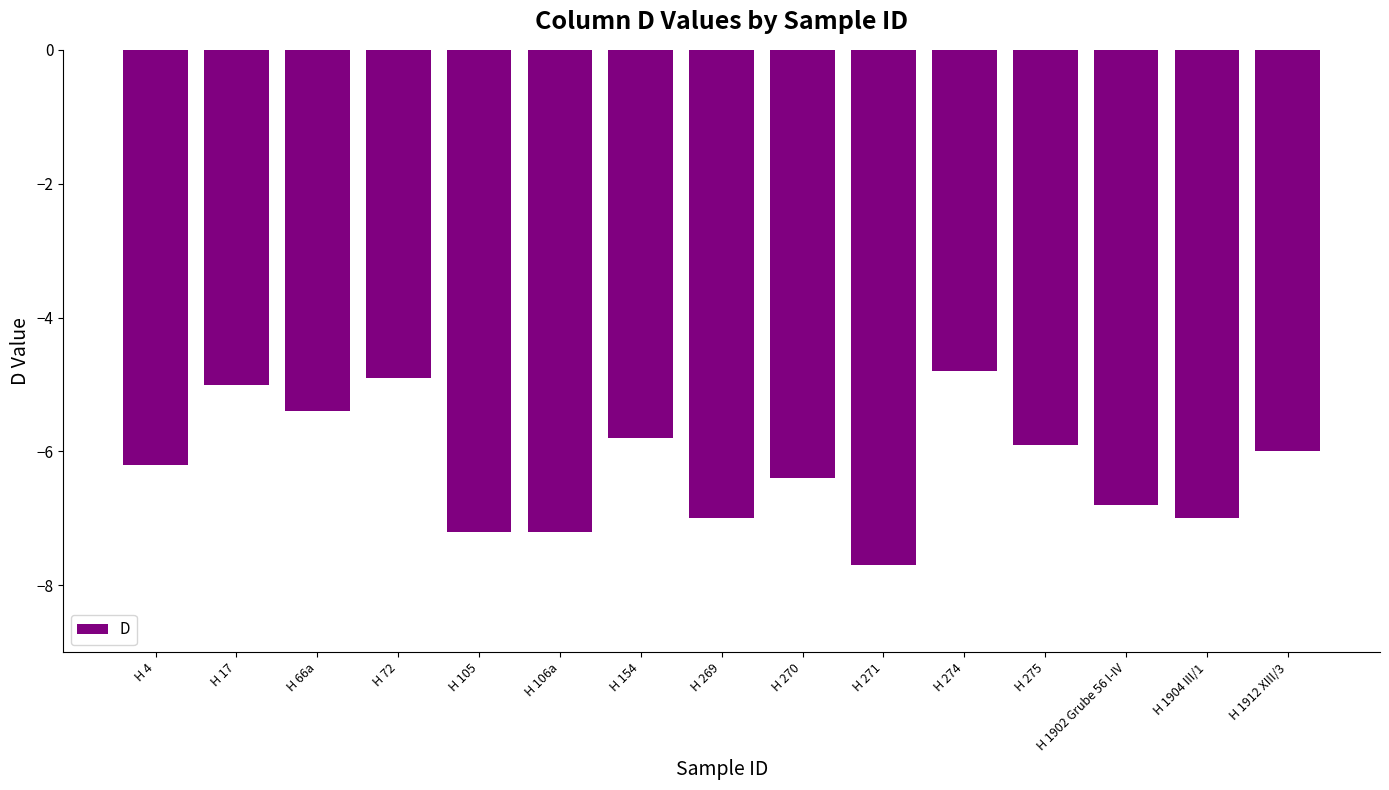

How many series are shown in this chart?

1